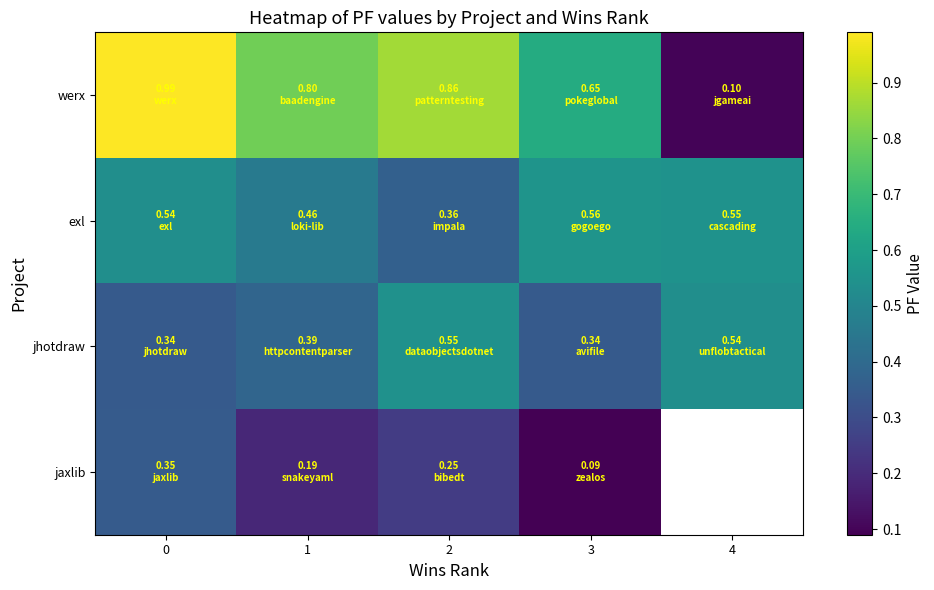

Is it true that exl equals 0.6 at 2?

False